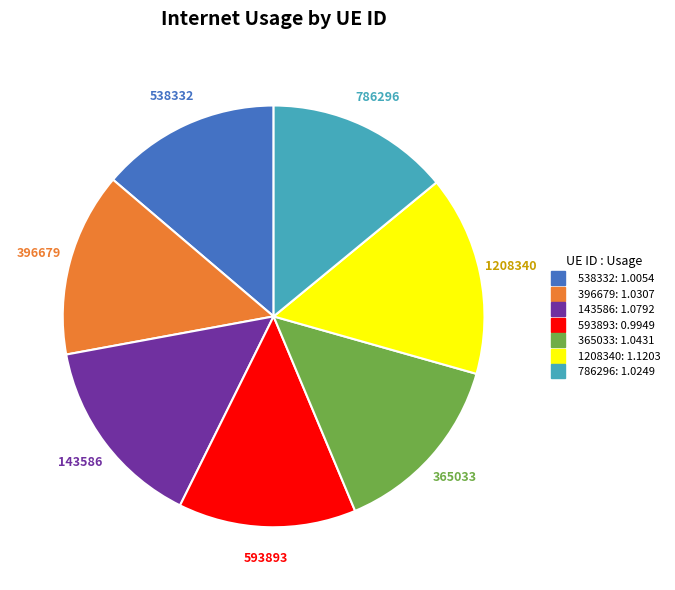

Do 538332 and 593893 together represent more than half of the pie?

No